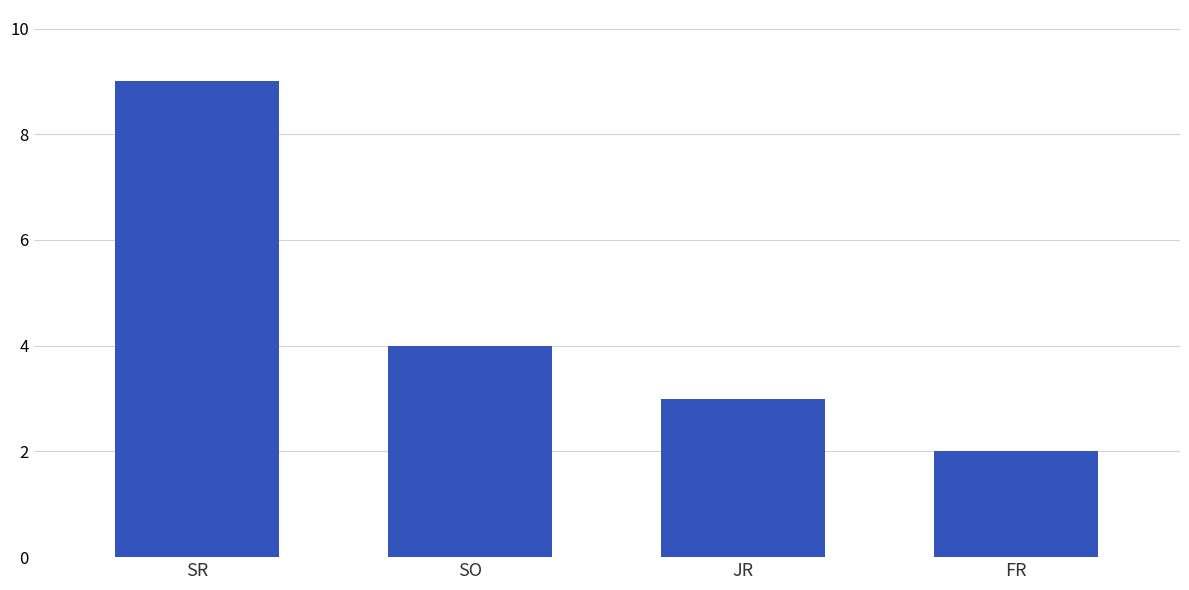

List the labels in order of value, largest first.

SR, SO, JR, FR